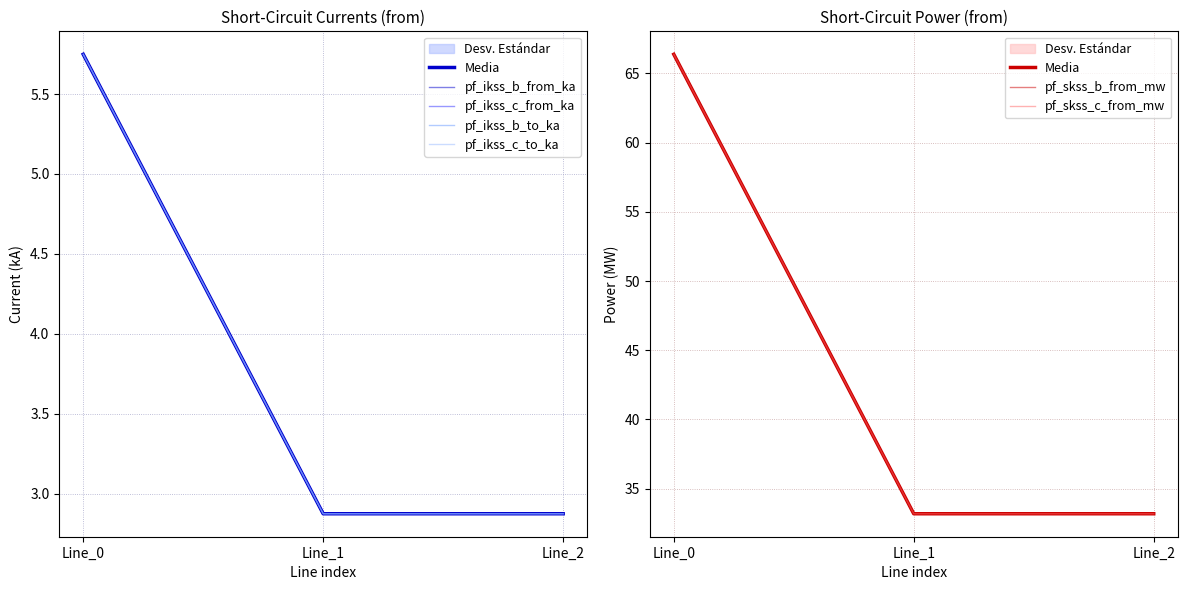

Does the chart display data point markers on the line(s)?

No